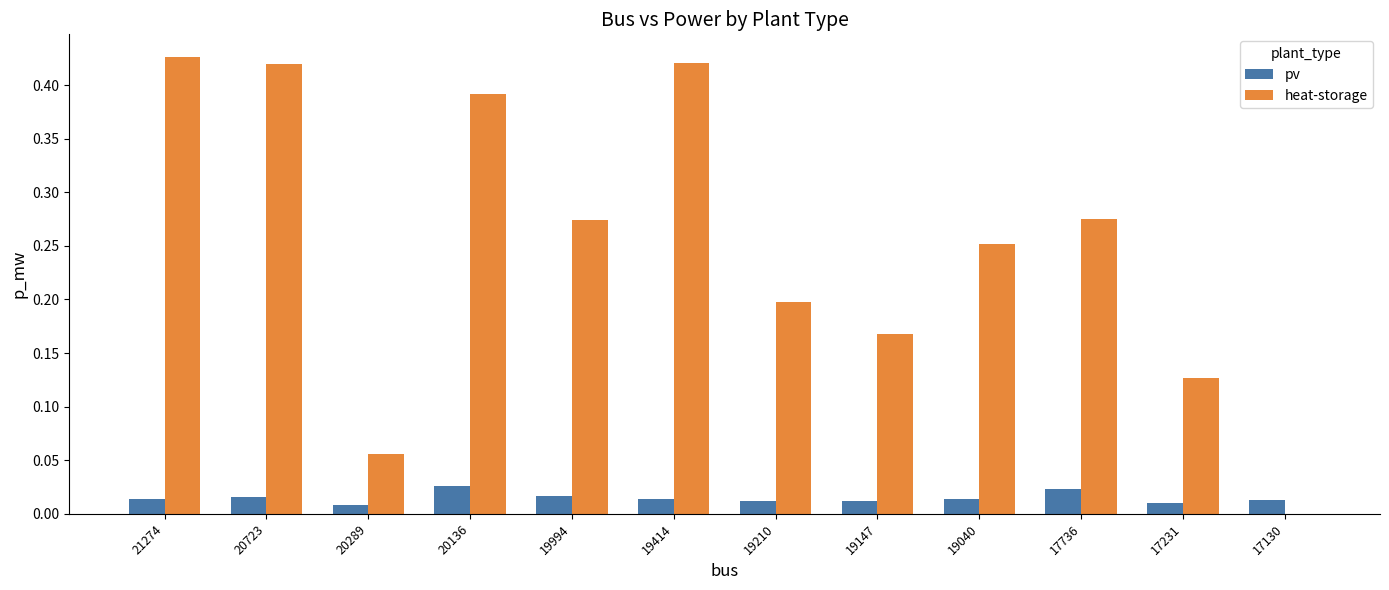

What are all the series names shown in the legend?

pv, heat-storage